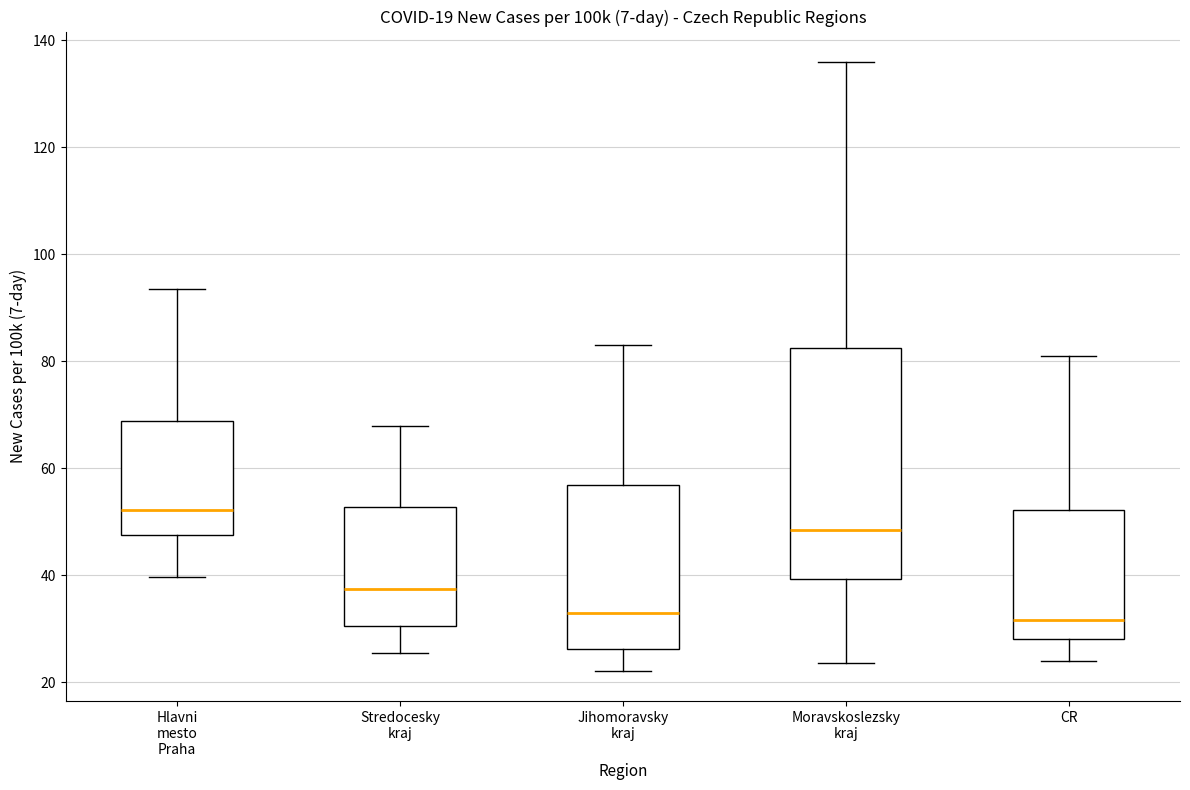

Comparing the boxes themselves (not the whiskers), which one is the tallest?

Moravskoslezsky kraj